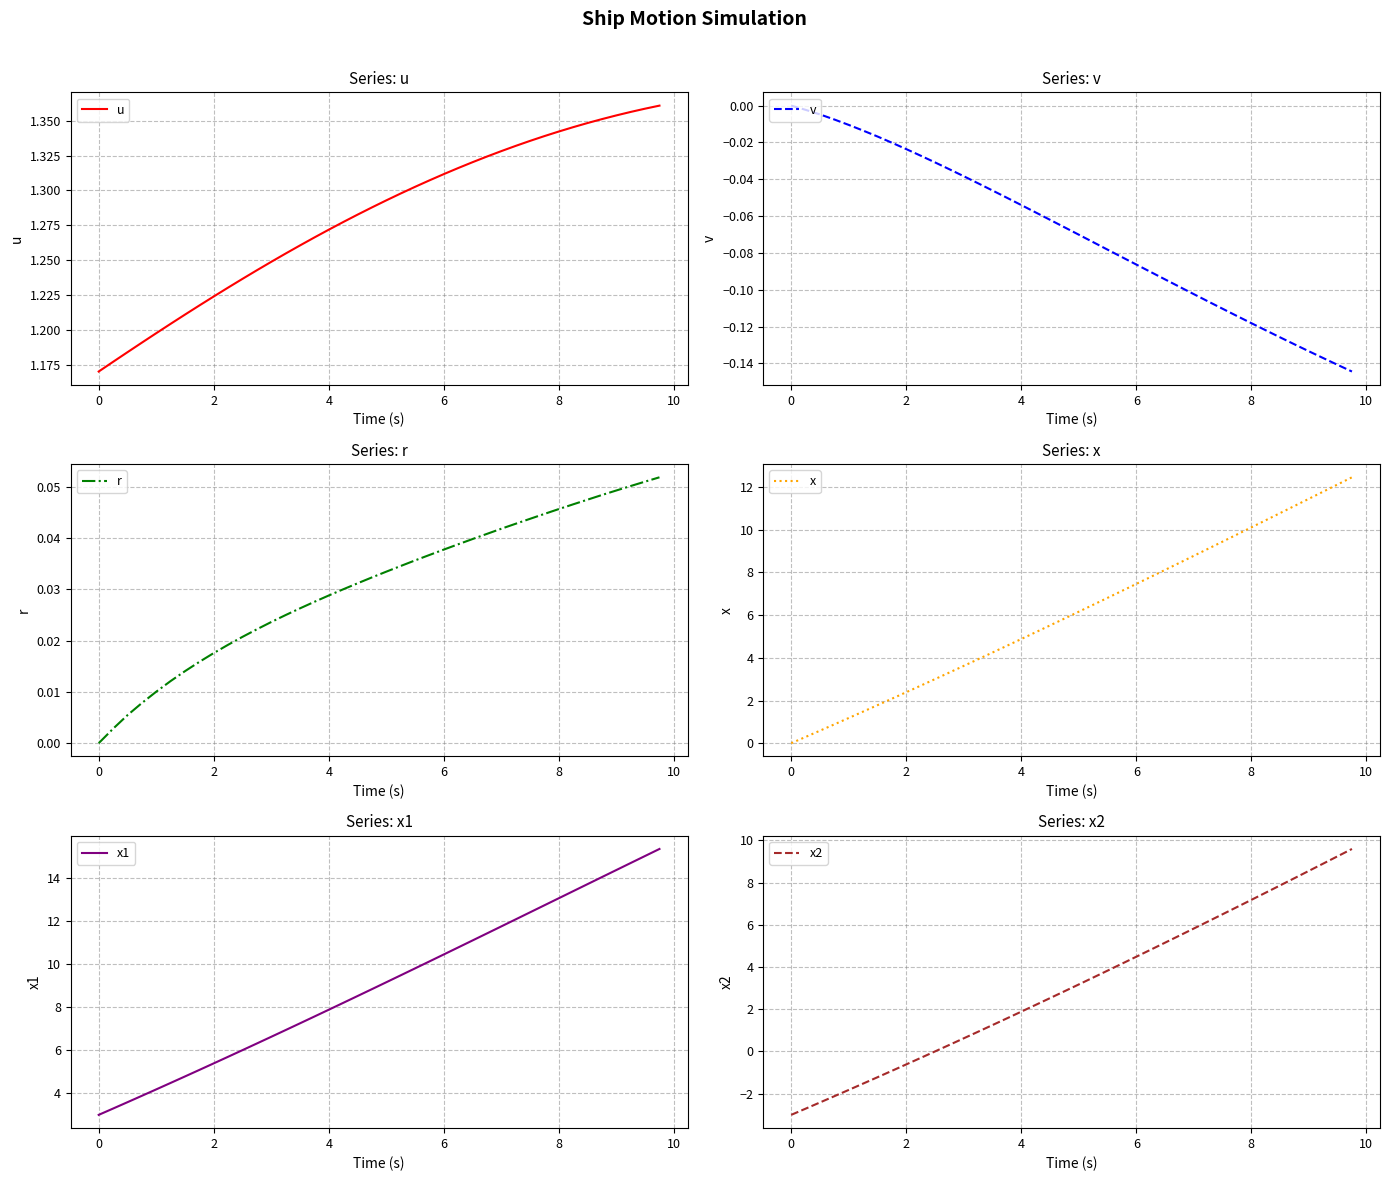

Is this an area chart (filled region under the line)?

No